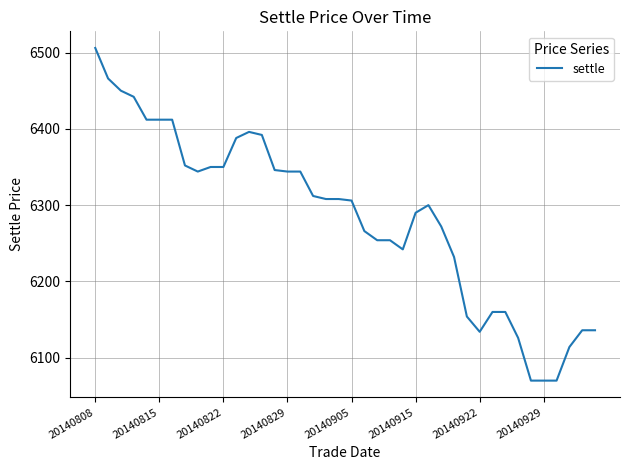

What is the difference between the maximum and minimum values?

436